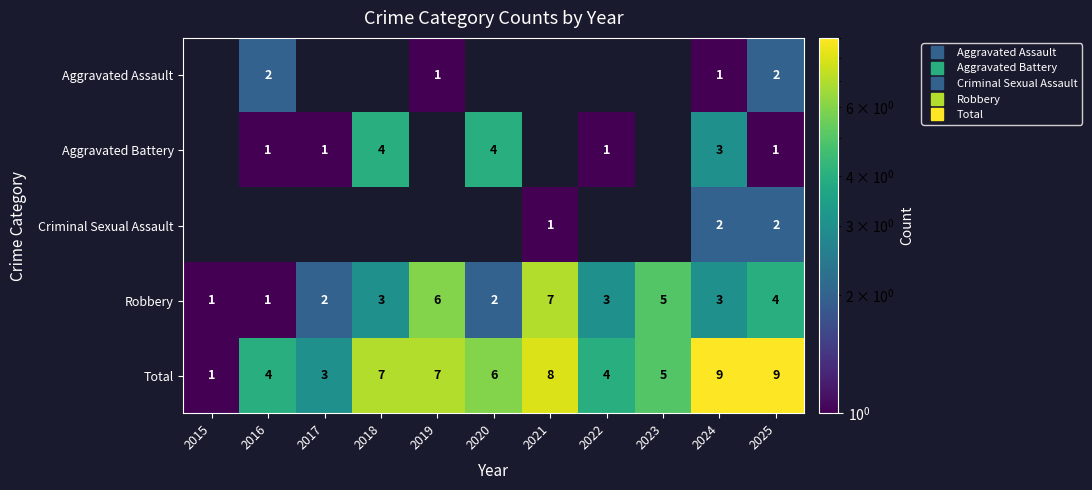

What is the average value of the Robbery series?

3.4